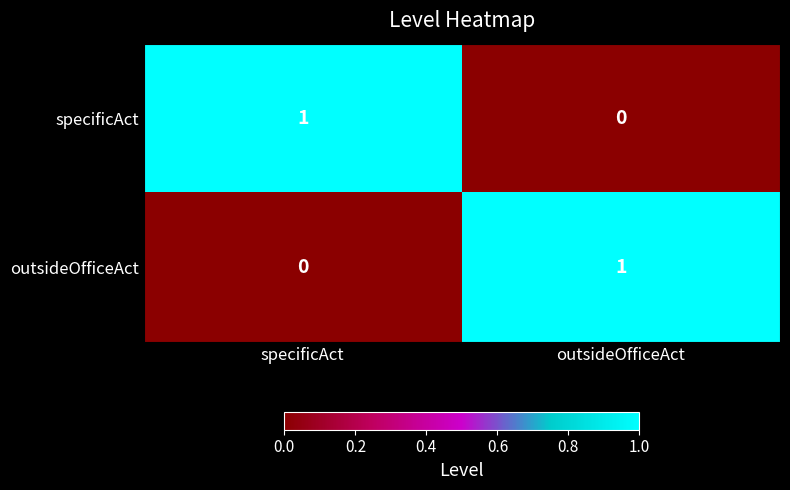

How many series are shown in this chart?

2